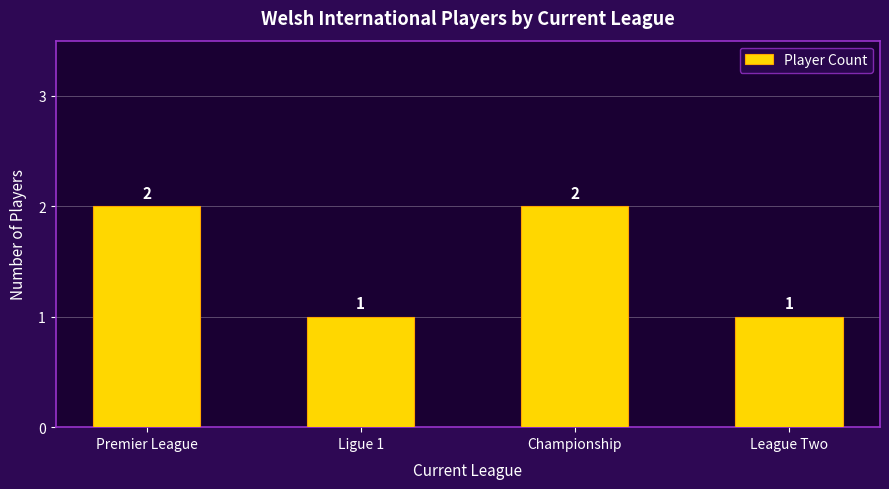

Reading right to left, list all the values displayed in this chart.

League Two=1	Championship=2	Ligue 1=1	Premier League=2